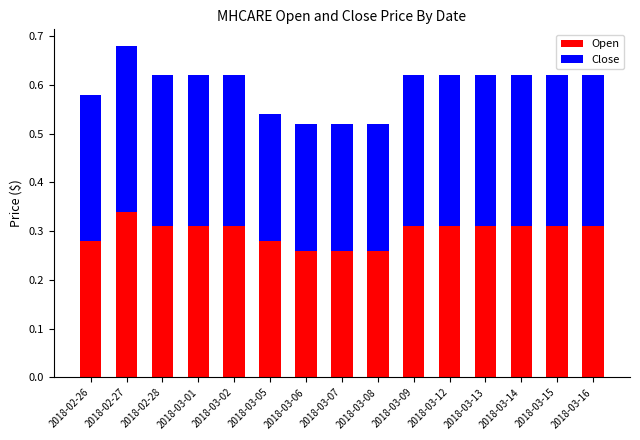

What is the sum of the Open values at 2018-03-13 and 2018-03-14?

0.6